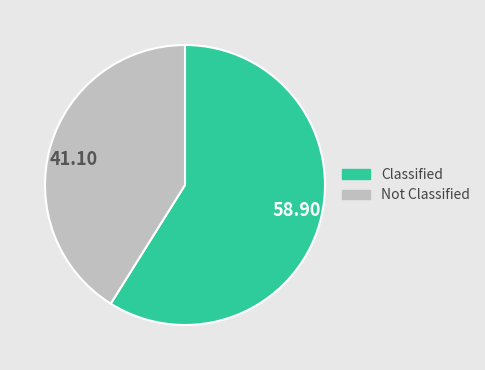

Is there a majority slice in this chart?

Yes